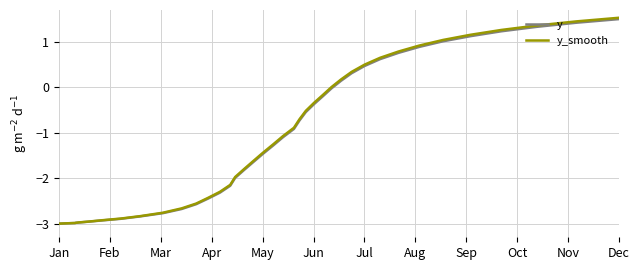

What is the minimum value for y_smooth?

-3.0